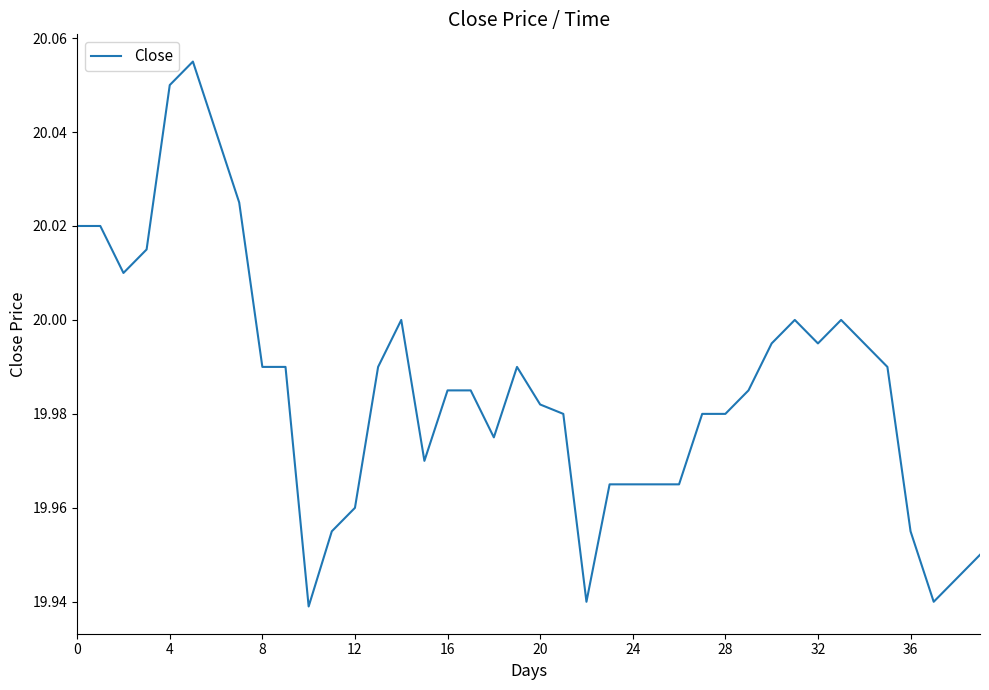

Does the chart display data point markers on the line(s)?

No